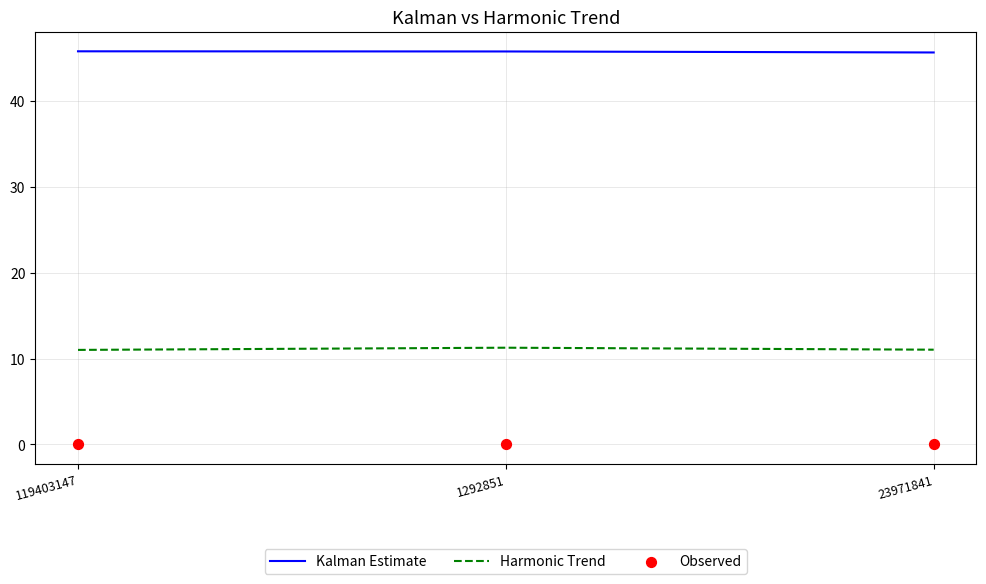

Which series has the largest total across all categories?

Kalman Estimate